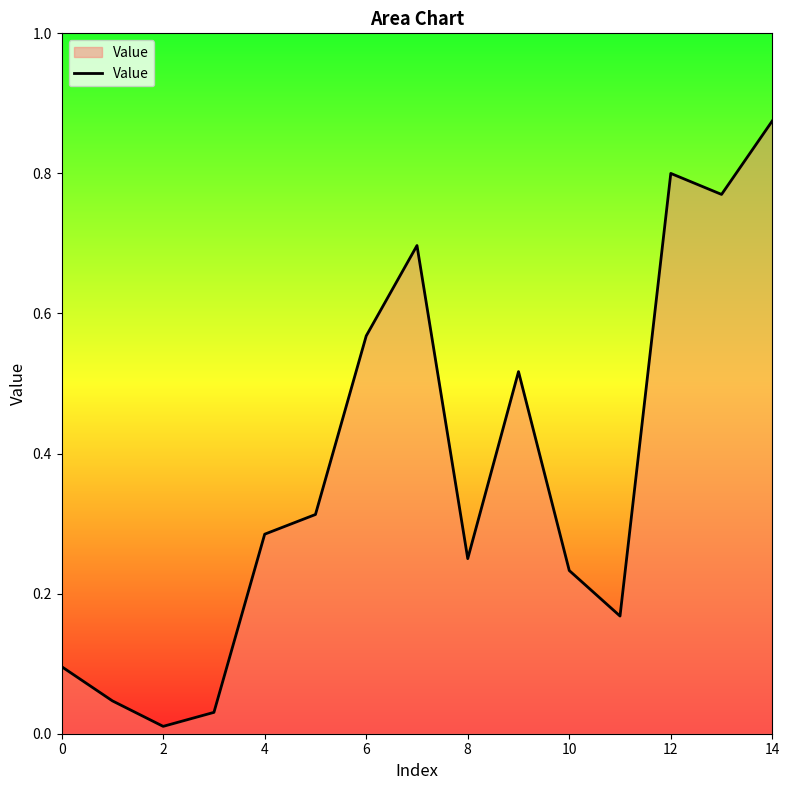

Does the chart display data point markers on the line(s)?

No